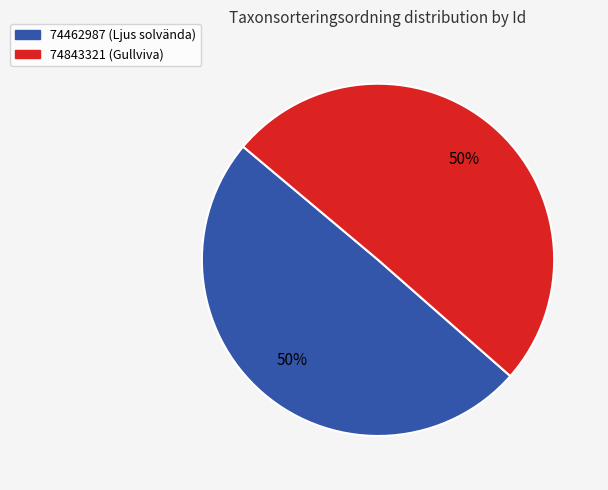

True or false: 74462987 accounts for 50% of the total.

True